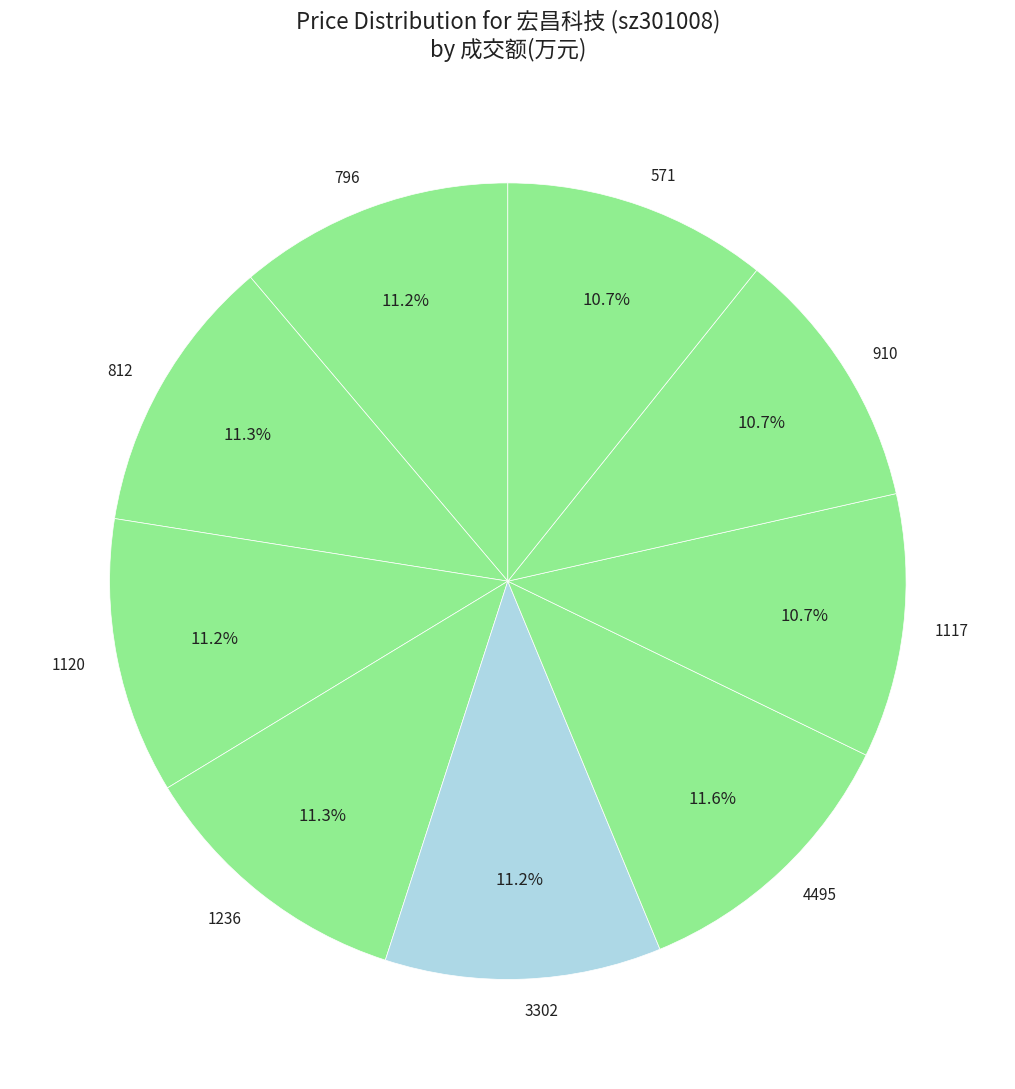

Does 1120 represent more than half of the total?

No